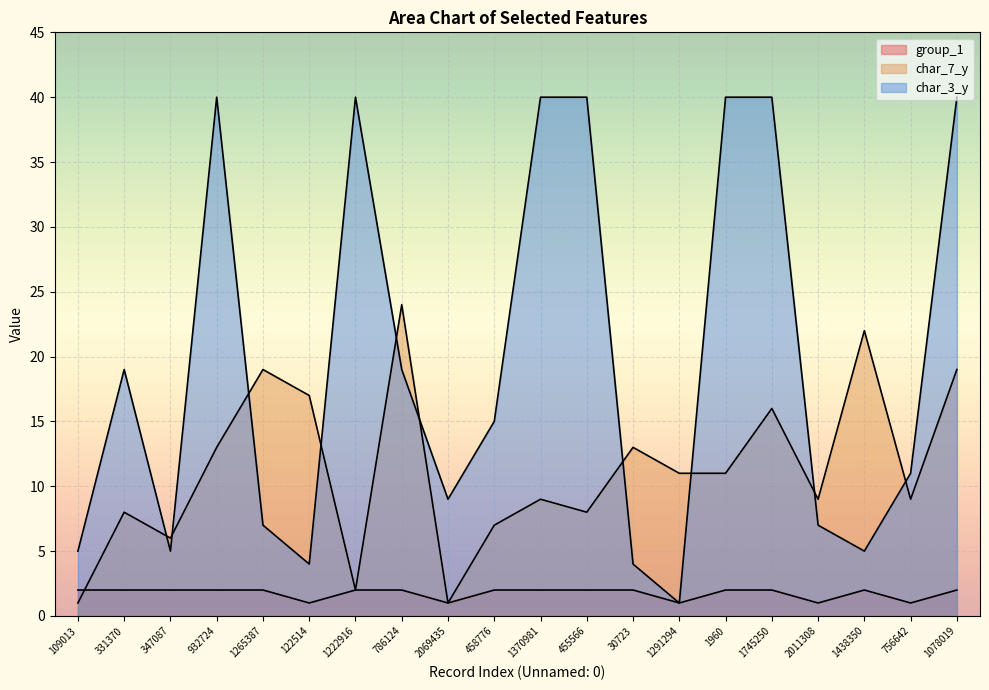

How many distinct data groups are displayed?

3